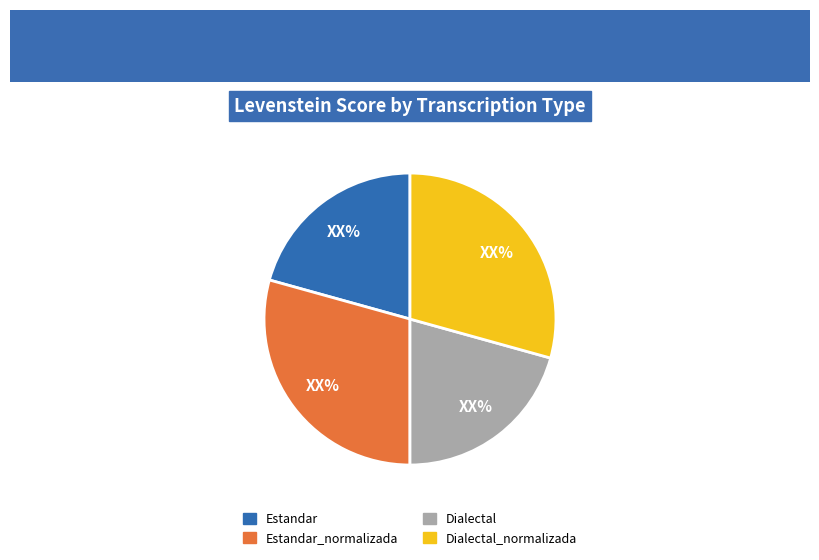

Is there any slice that represents more than half of the pie?

No